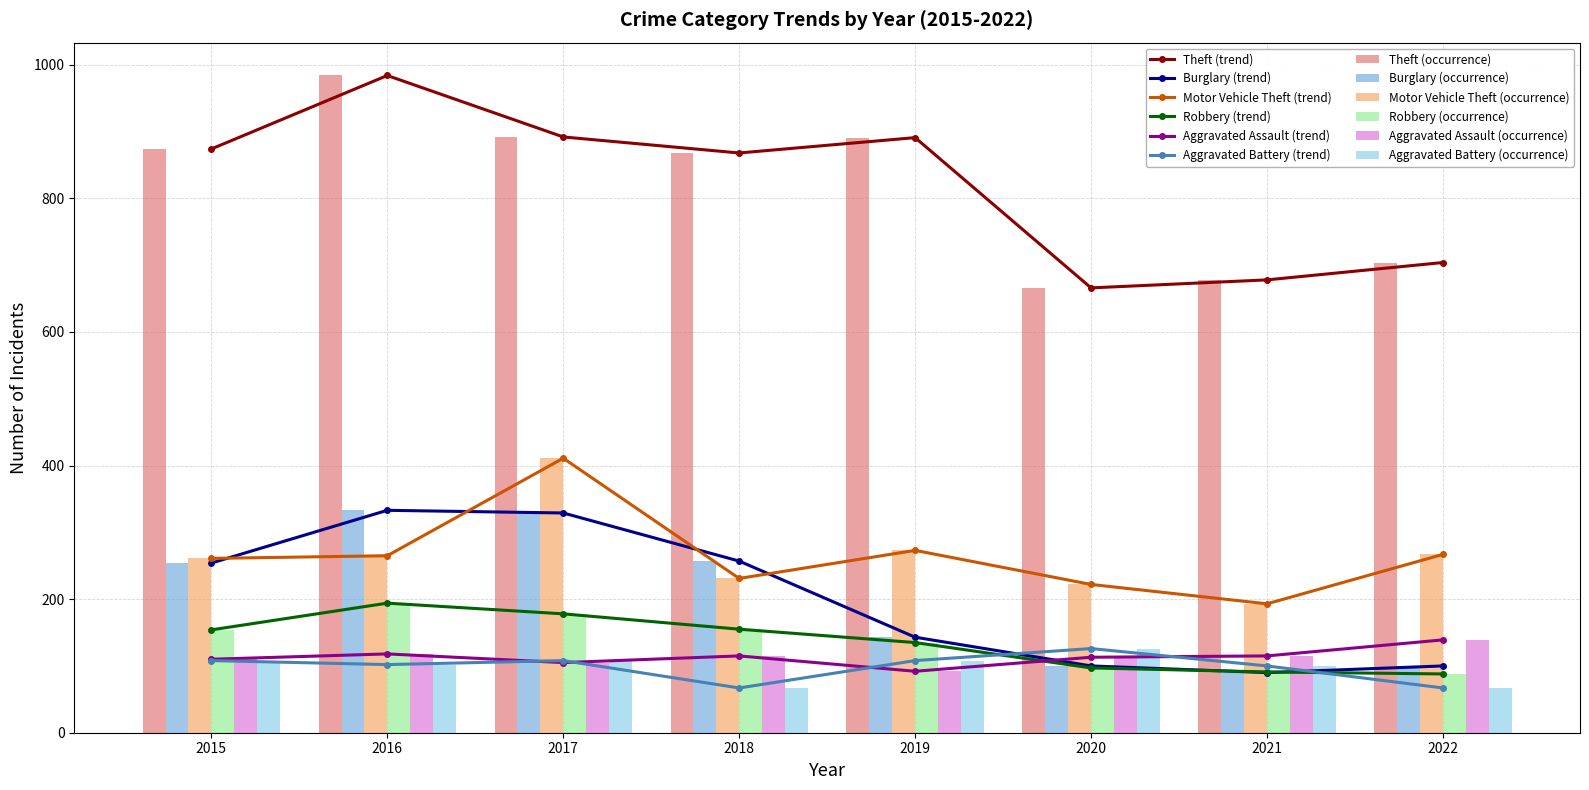

What are all the series names shown in the legend?

Theft, Burglary, Motor Vehicle Theft, Robbery, Aggravated Assault, Aggravated Battery